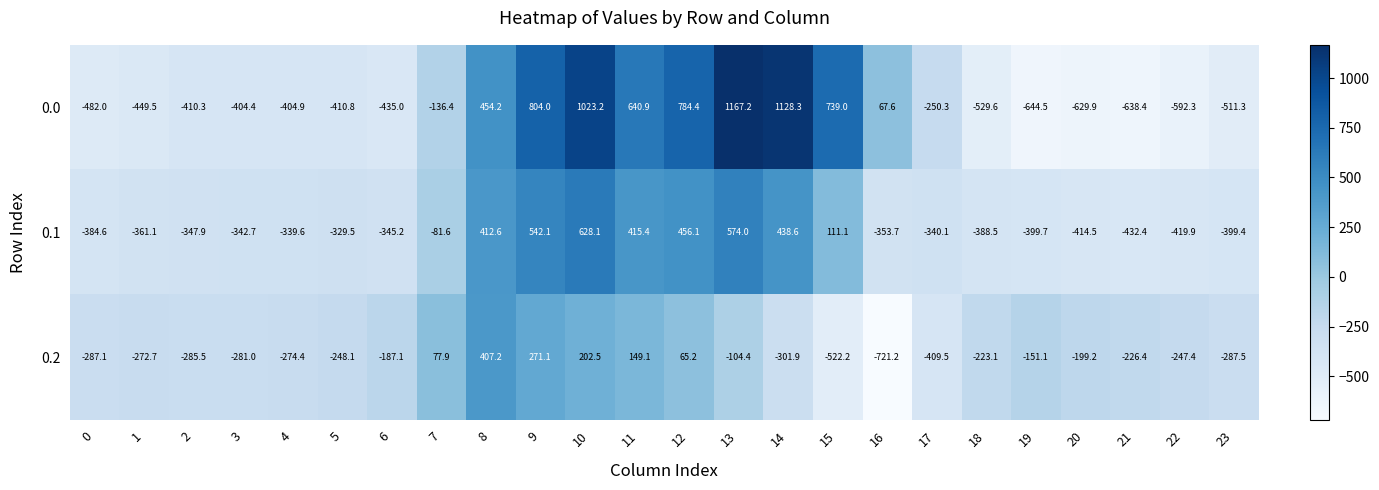

Count the number of data series in this chart.

3